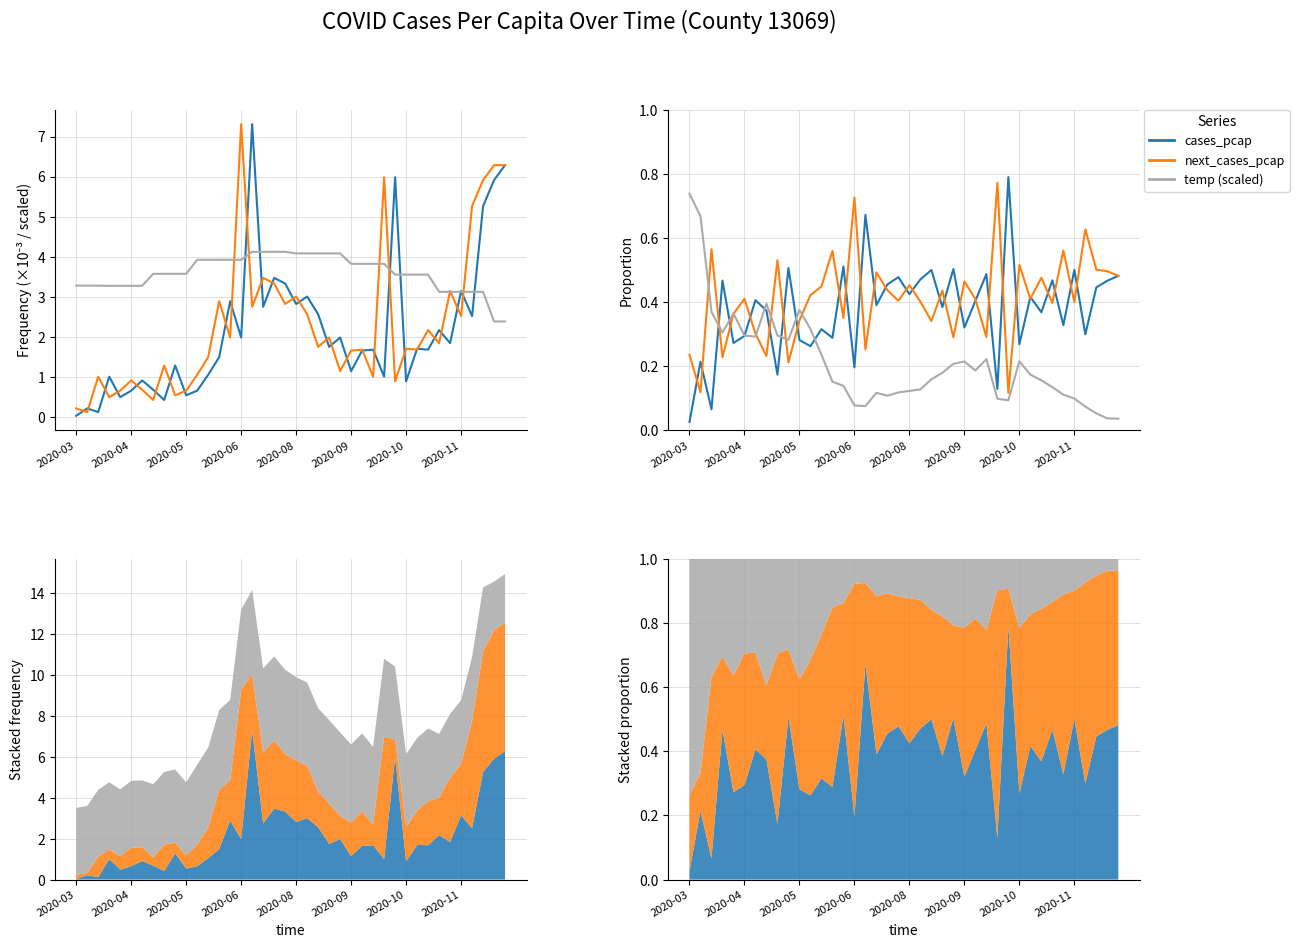

At how many categories does at least one series exceed 1?

40